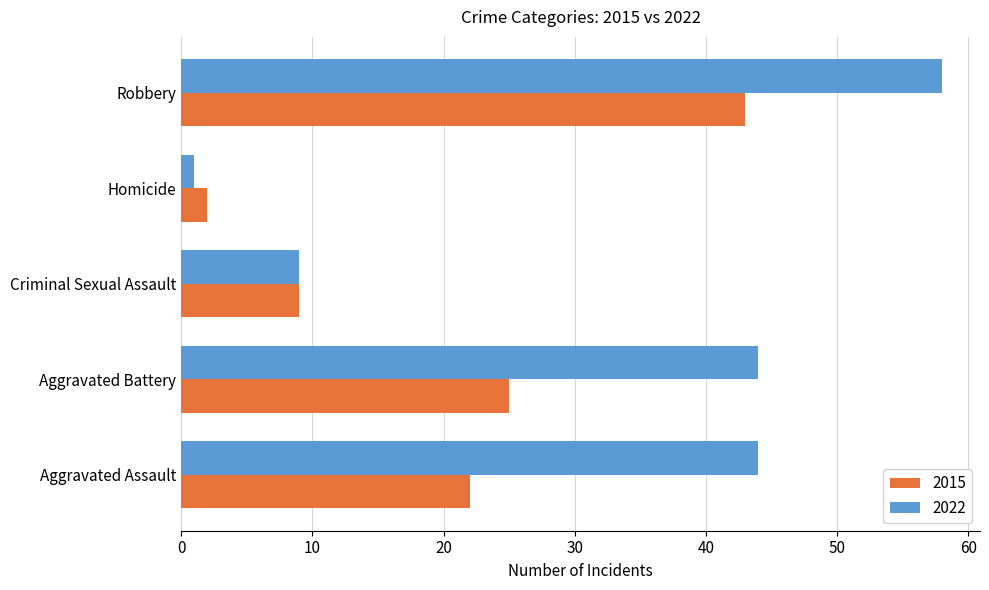

What is the sum of the 2022 values at Robbery and Aggravated Battery?

102